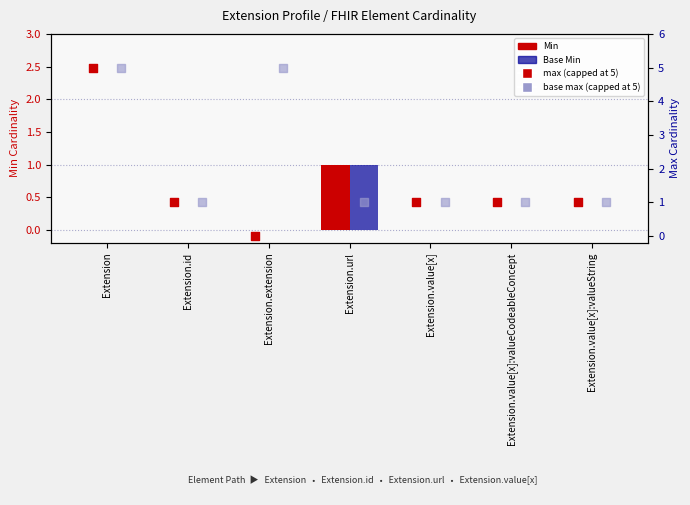

Which series has the widest spread of Y values?

max (capped at 5)